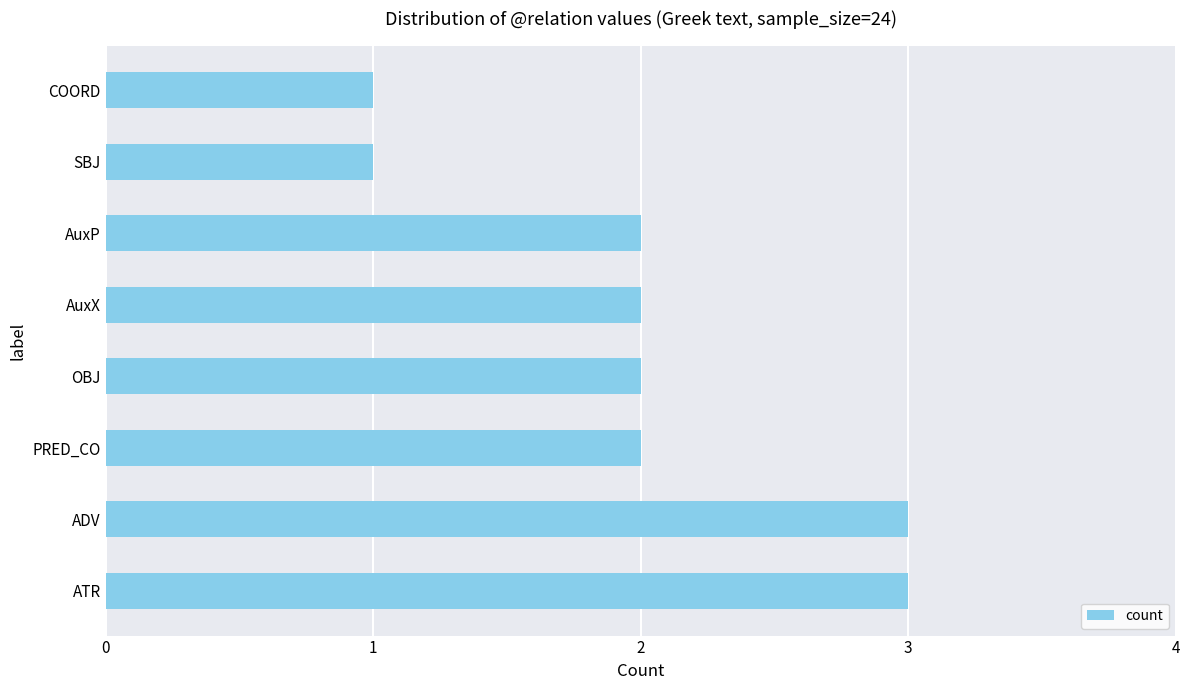

What is the ratio of the value at ATR to the value at PRED_CO?

1.5